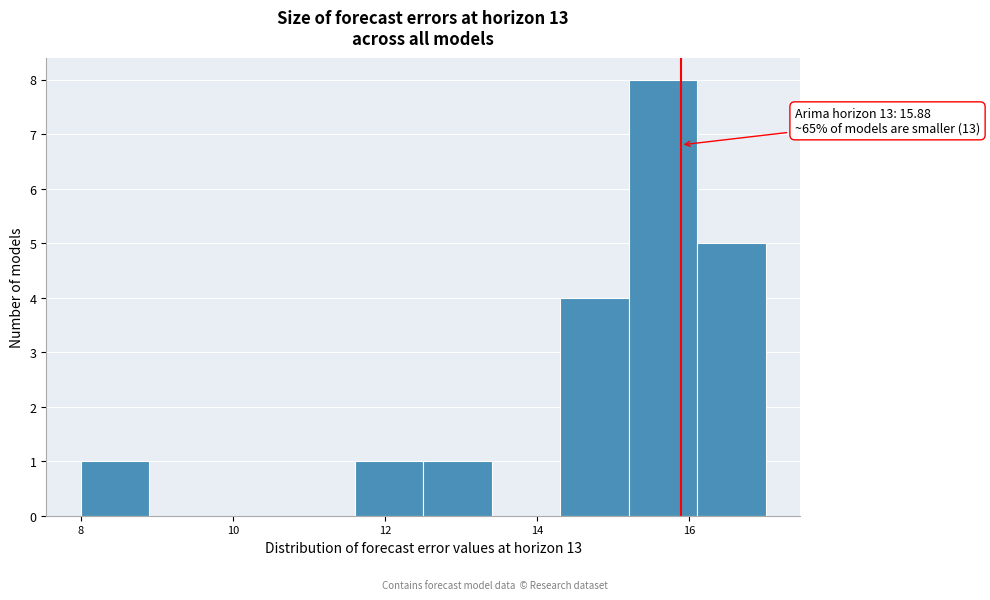

Over which range of the x-axis is the bar tallest?

15.2 to 16.1